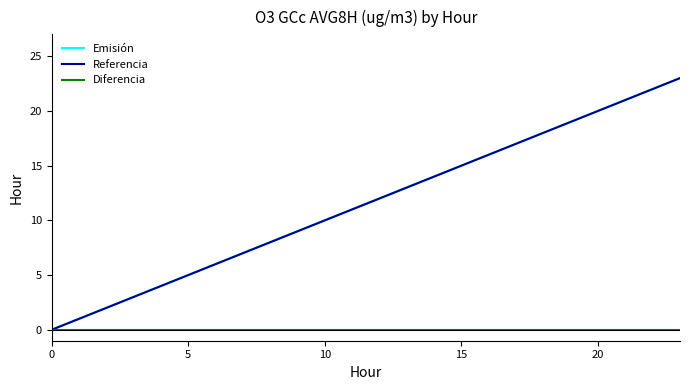

Is this an area chart (filled region under the line)?

No